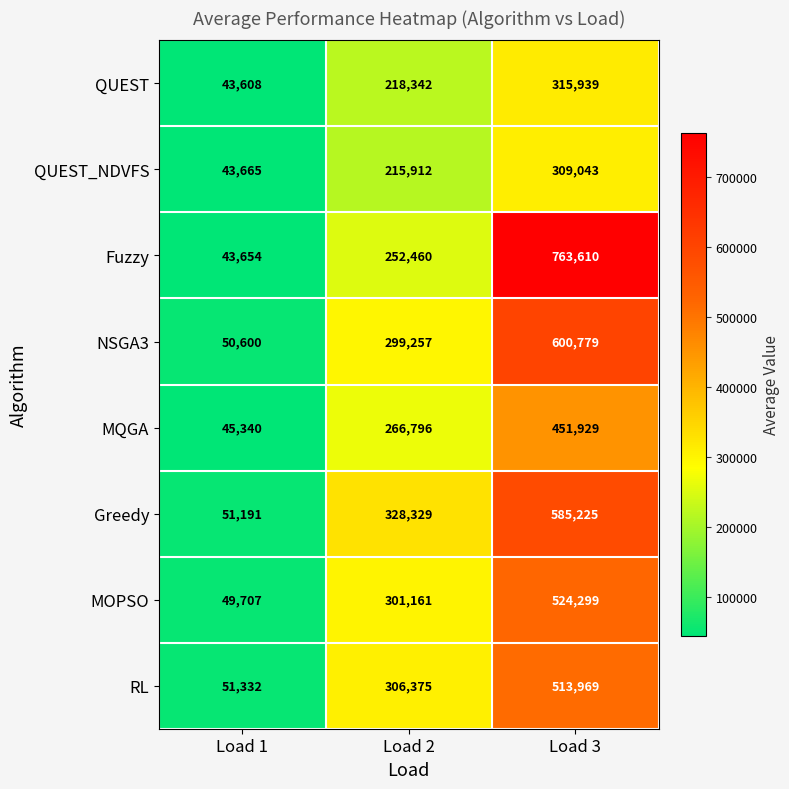

True or false: MOPSO has a value of 49707 at Load 1.

True